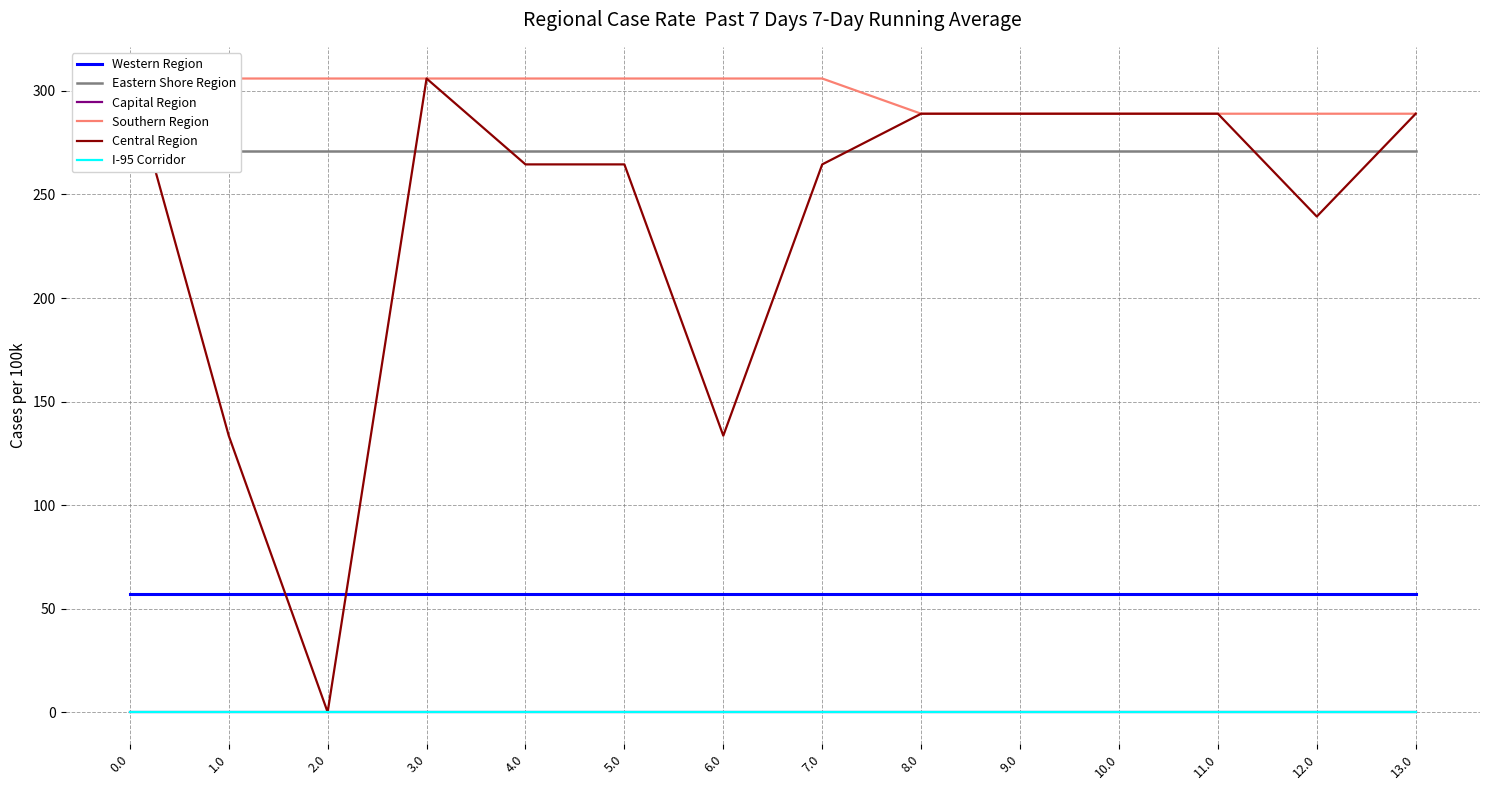

Reading right to left, extract all data points from this chart.

Western Region: 57.3	57.3	57.3	57.3	57.3	57.3	57.3	57.3	57.3	57.3	57.3	57.3	57.3	57.3
Eastern Shore Region: 271.0	271.0	271.0	271.0	271.0	271.0	271.0	271.0	271.0	271.0	271.0	271.0	271.0	271.0
Capital Region: 0.0	0.0	0.0	0.0	0.0	0.0	0.0	0.0	0.0	0.0	0.0	0.0	0.0	0.0
Southern Region: 289.0	289.0	289.0	289.0	289.0	289.0	306.0	306.0	306.0	306.0	306.0	306.0	306.0	306.0
Central Region: 289.0	239.4	289.0	289.0	289.0	289.0	264.5	133.5	264.5	264.5	306.0	0.0	133.5	306.0
I-95 Corridor: 0.0	0.0	0.0	0.0	0.0	0.0	0.0	0.0	0.0	0.0	0.0	0.0	0.0	0.0